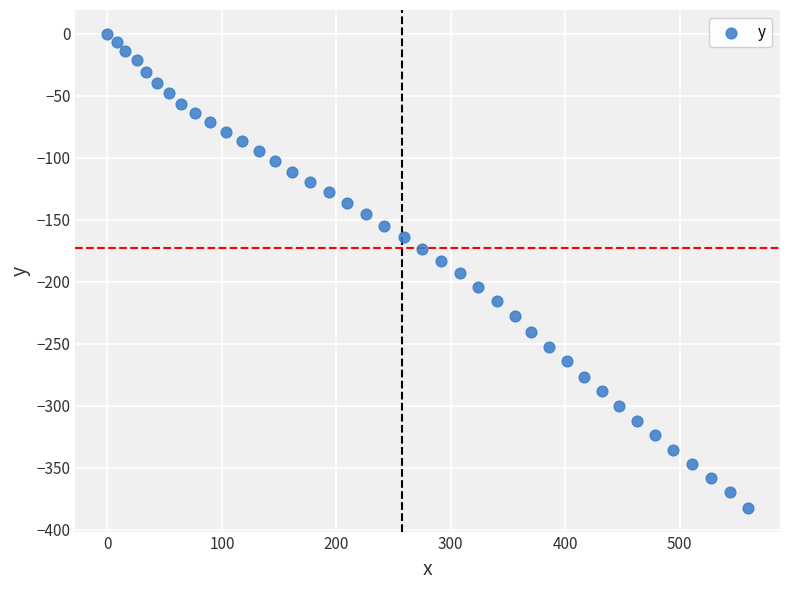

What is the range of X values (max minus min)?

559.7